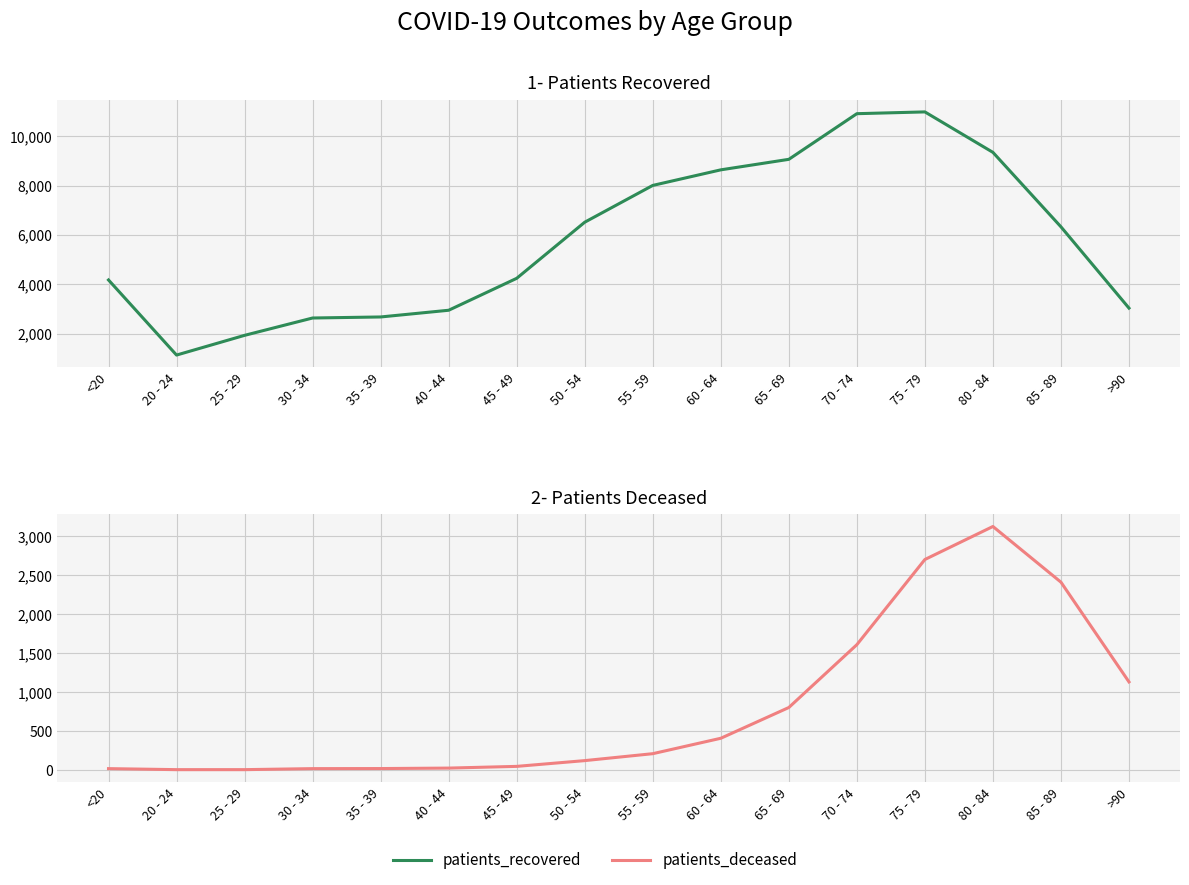

What is the difference between the second highest and second lowest values in the patients_deceased series?

2699